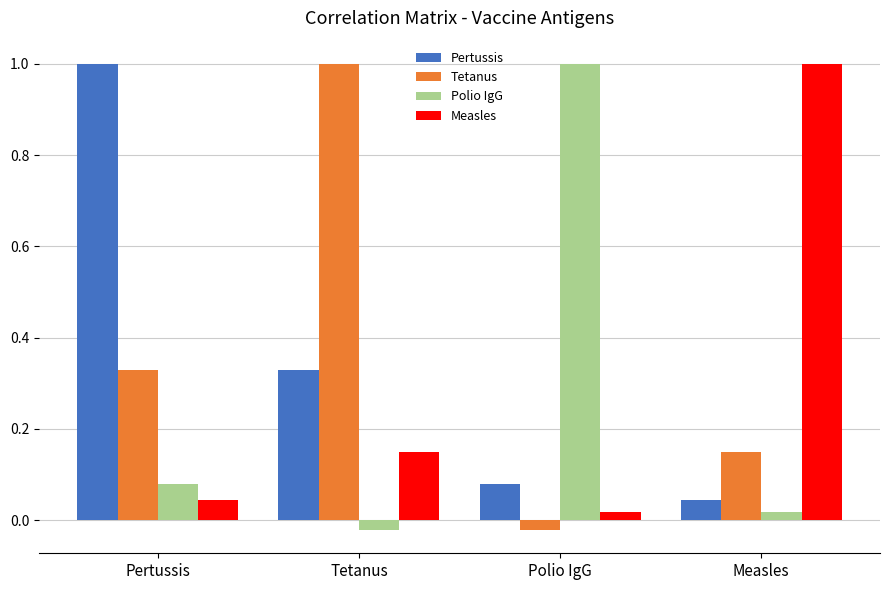

Where is Measles nearest to the value 0?

Polio IgG